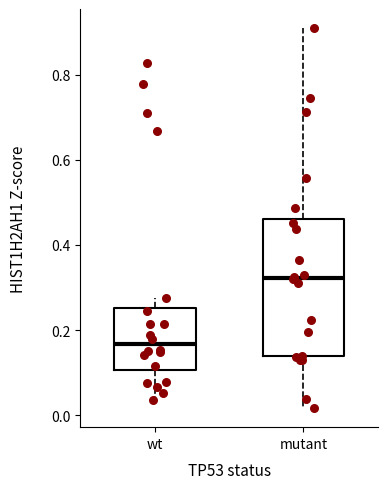

Which box has the highest median line?

mutant